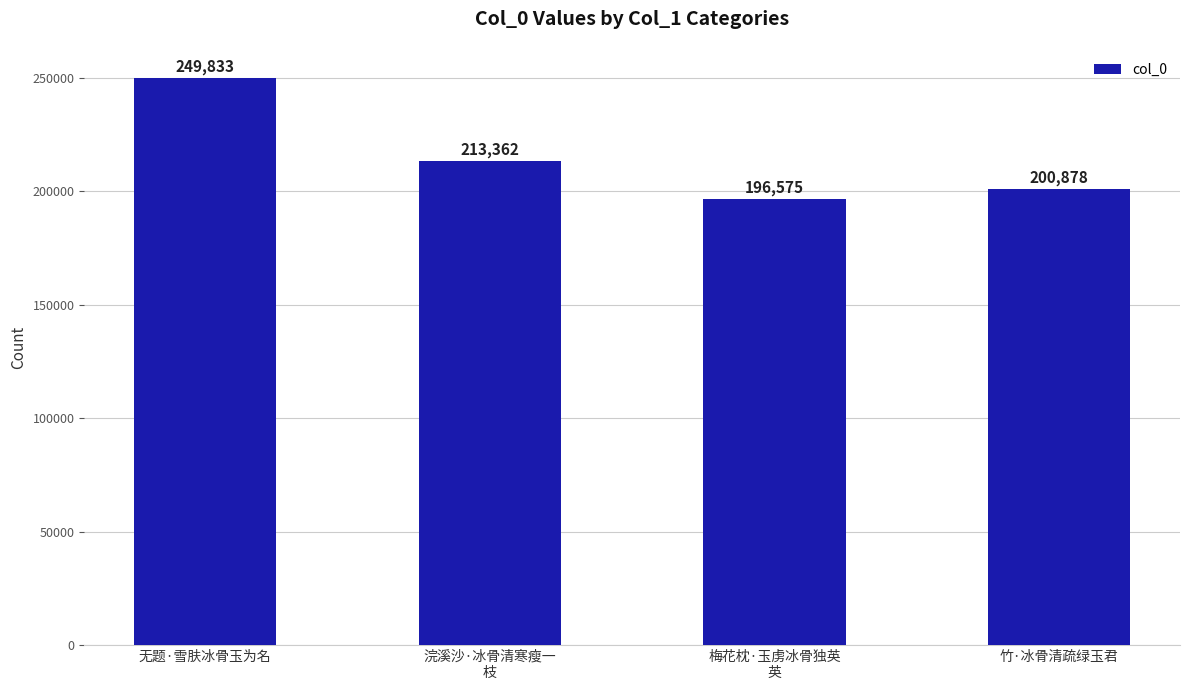

List the labels in order of value, largest first.

无题·雪肤冰骨玉为名, 浣溪沙·冰骨清寒瘦一
枝, 竹·冰骨清疏绿玉君, 梅花枕·玉虏冰骨独英
英